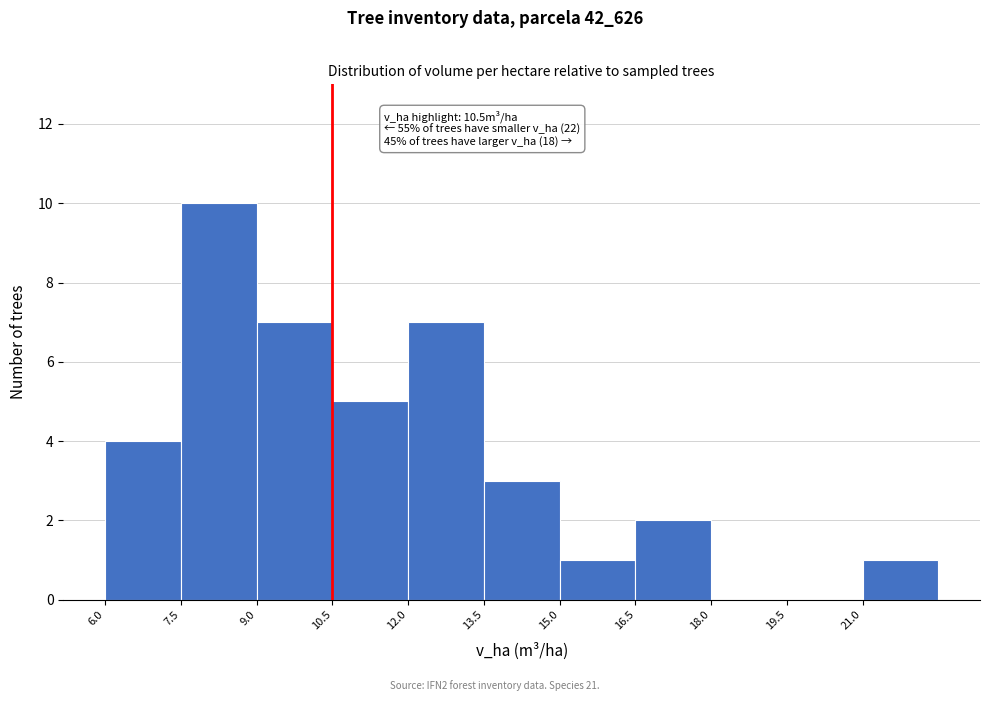

Over which range of the x-axis is the bar tallest?

7.5 to 9.0